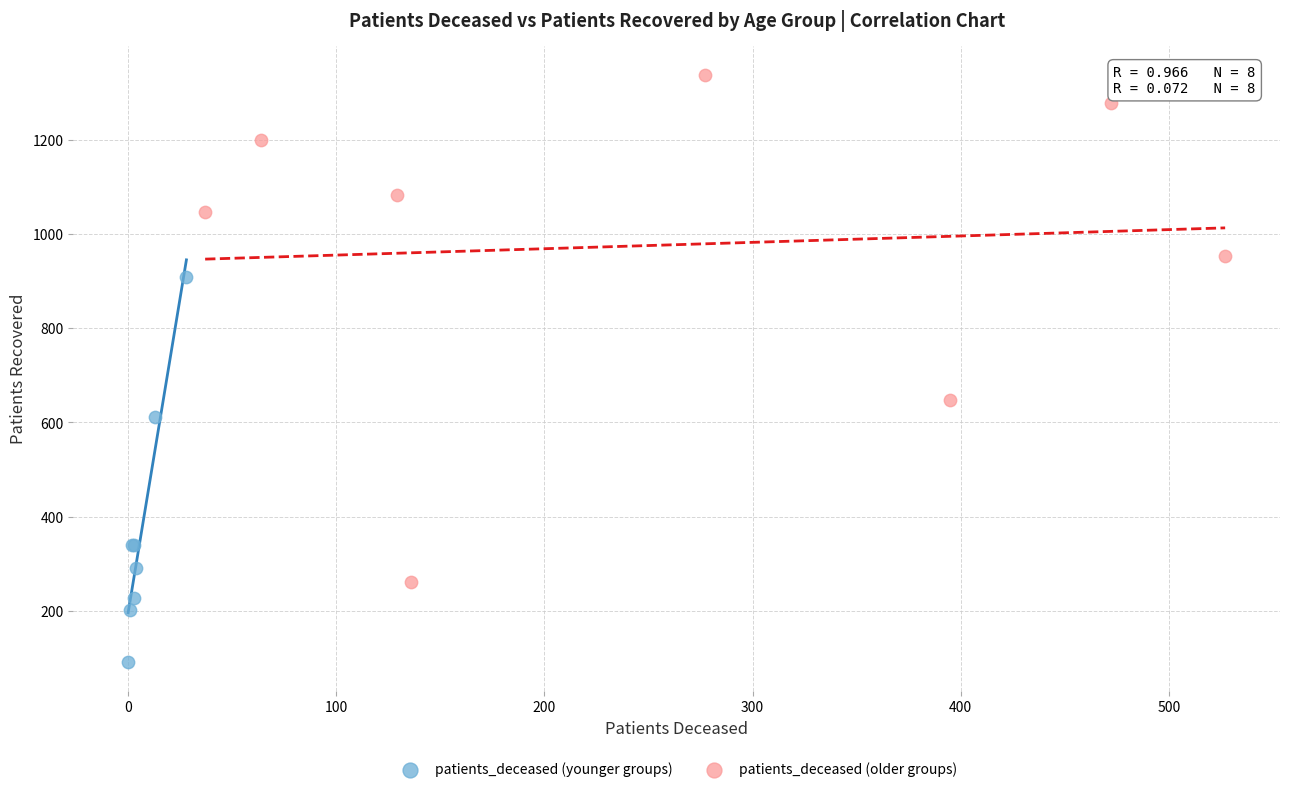

What are all the series names shown in the legend?

patients_deceased (younger groups), patients_deceased (older groups)